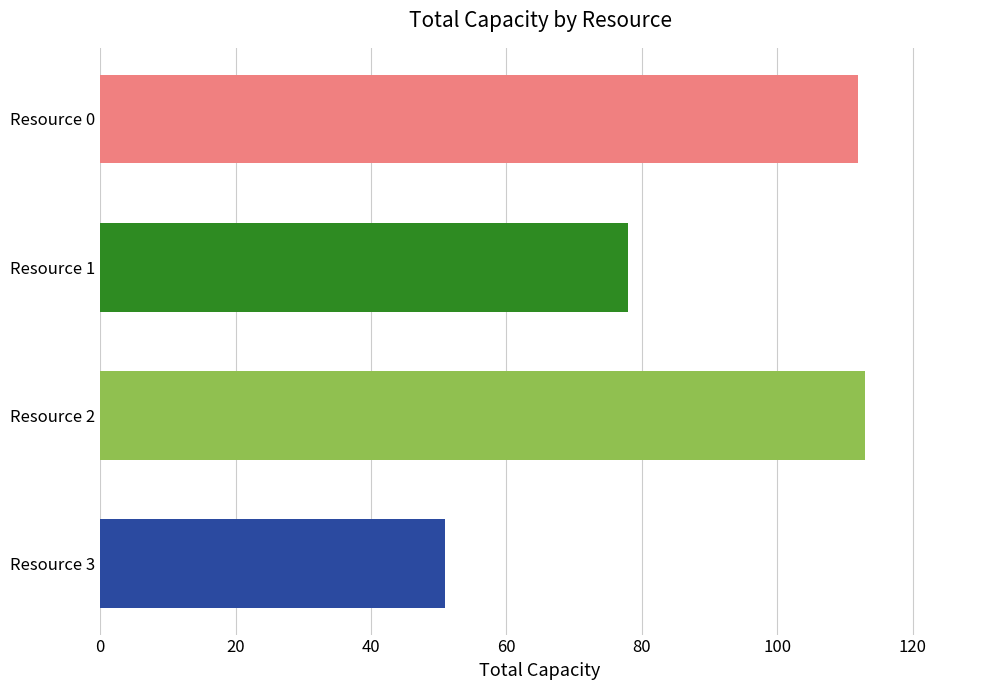

Does the chart contain stacked bars?

No